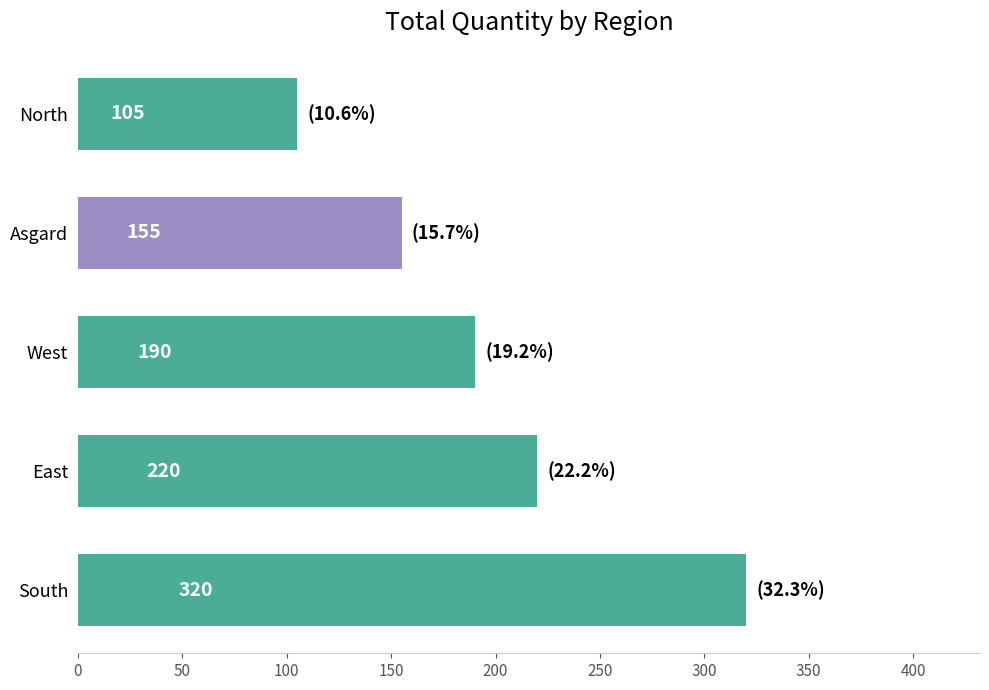

Are the bars horizontal?

Yes